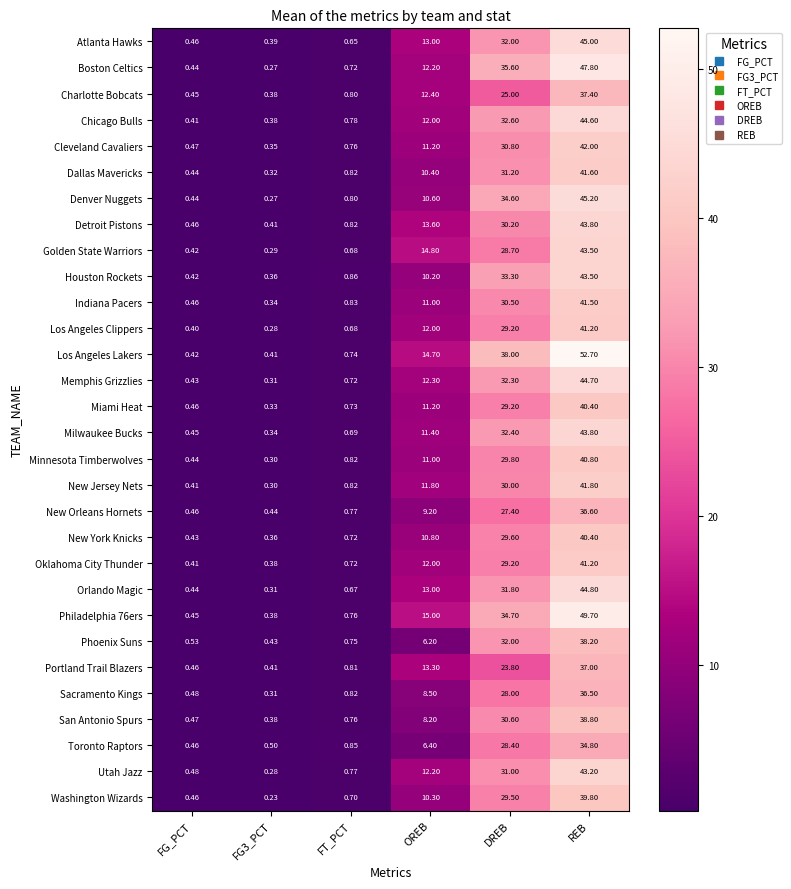

At which label is New Orleans Hornets closest to 18?

OREB